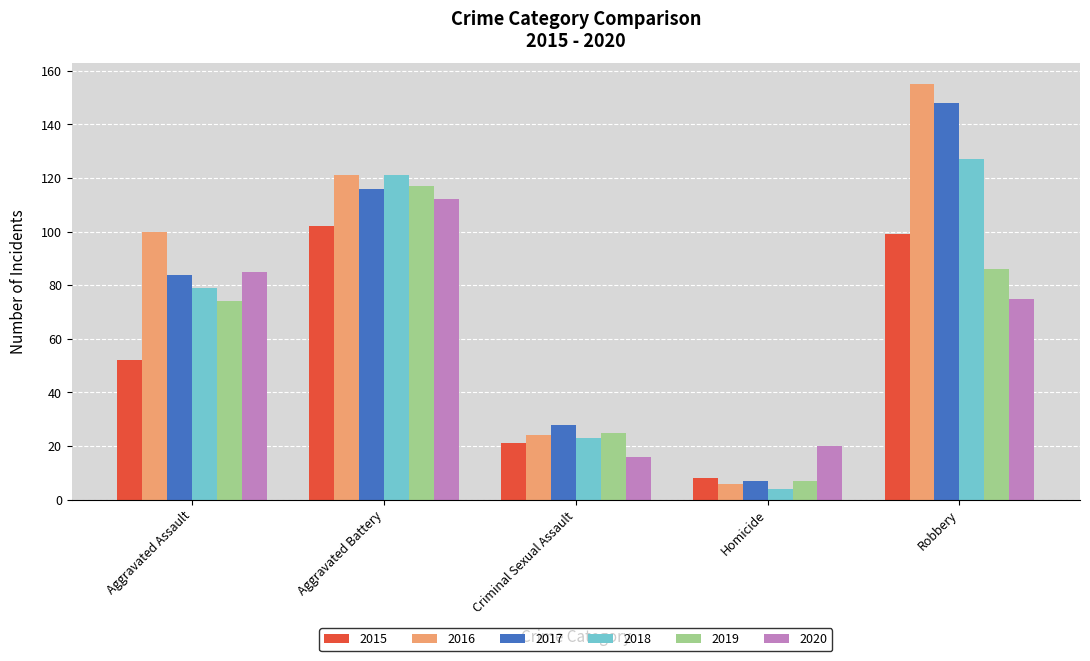

What is the value of the 2015 bar at the 4th from the left?

8